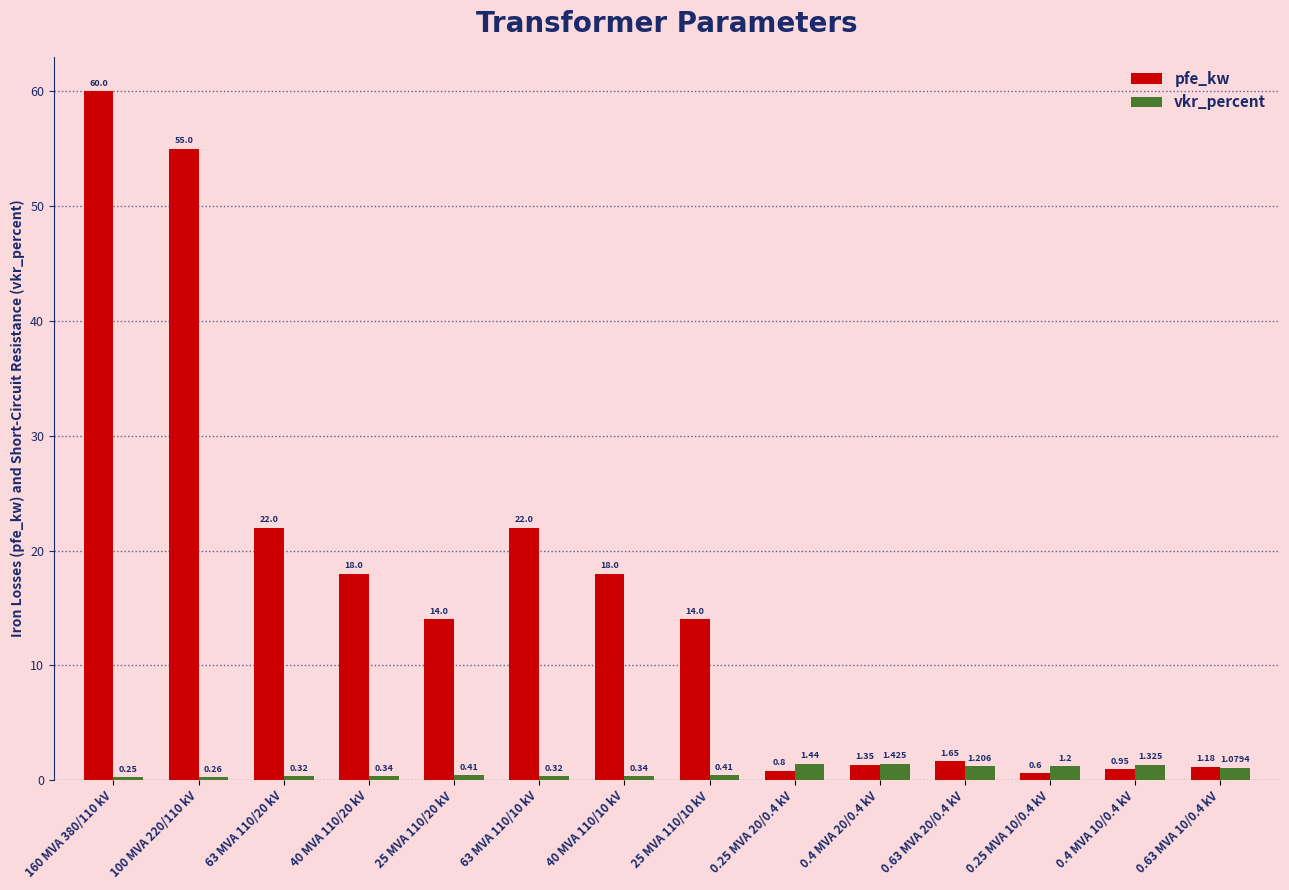

Is the value of pfe_kw at 0.63 MVA 20/0.4 kV greater than the value of vkr_percent at 0.63 MVA 20/0.4 kV?

Yes